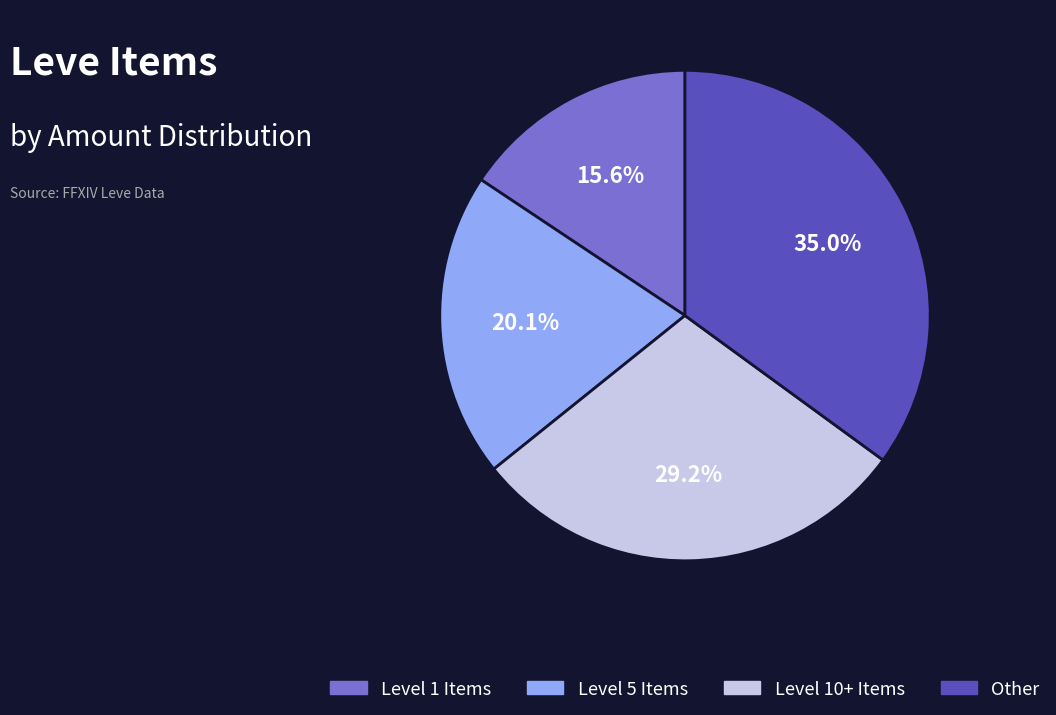

Is there a majority slice in this chart?

No